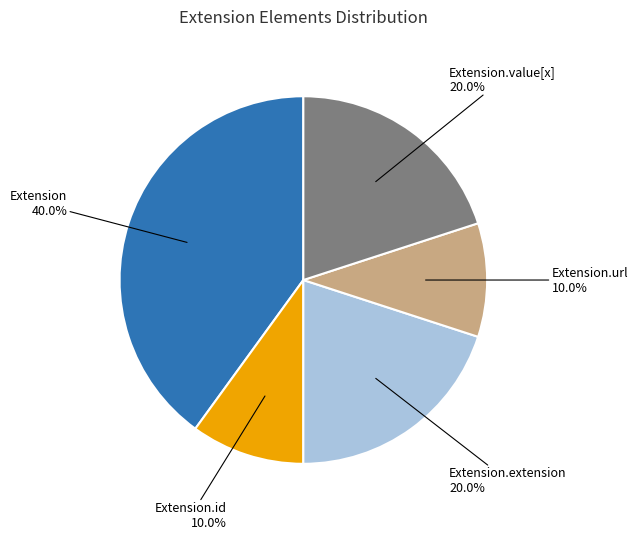

To the nearest percent, what percentage of the pie is Extension.value[x]?

20%